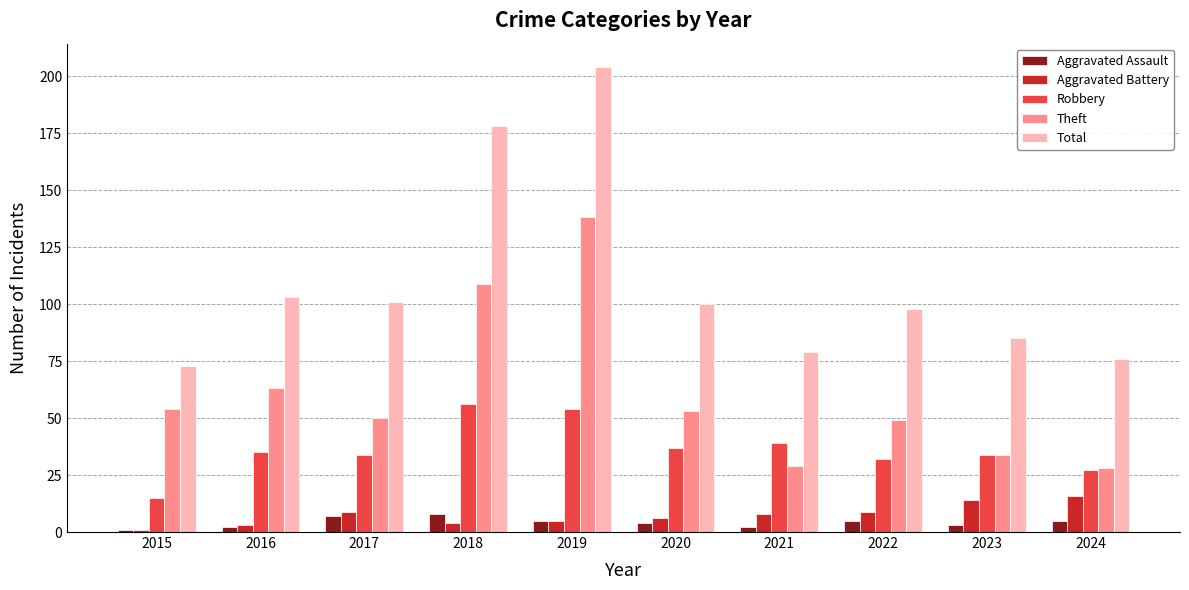

Rank the series by their maximum value, from lowest to highest.

Aggravated Assault, Aggravated Battery, Robbery, Theft, Total